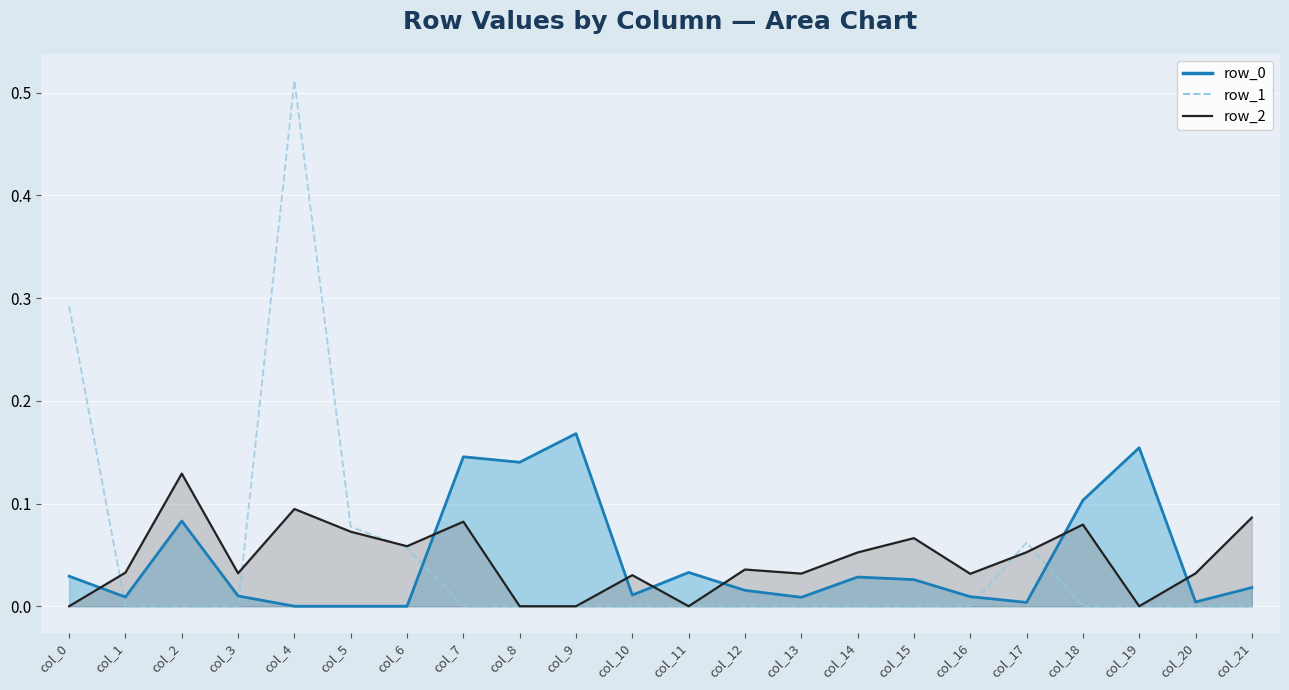

At which category does the chart reach its minimum across all series?

col_1